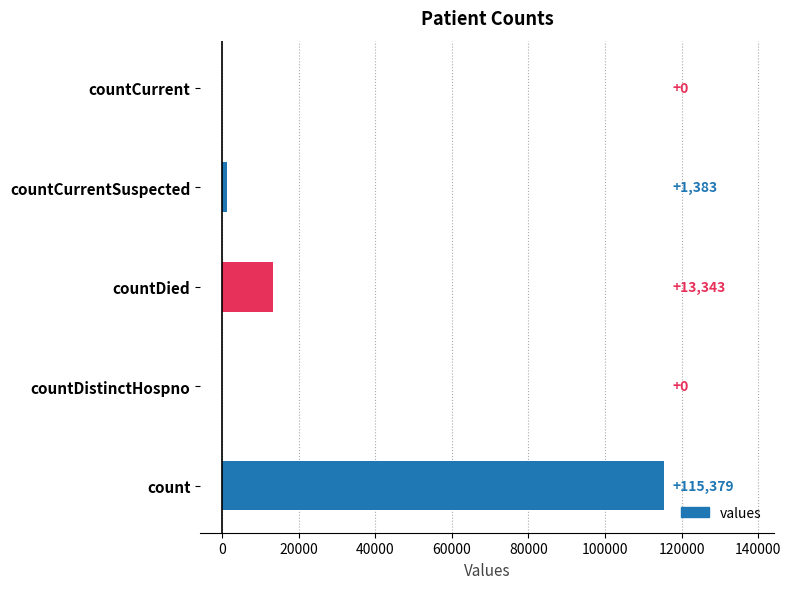

What is the approximate value at countCurrentSuspected?

1383